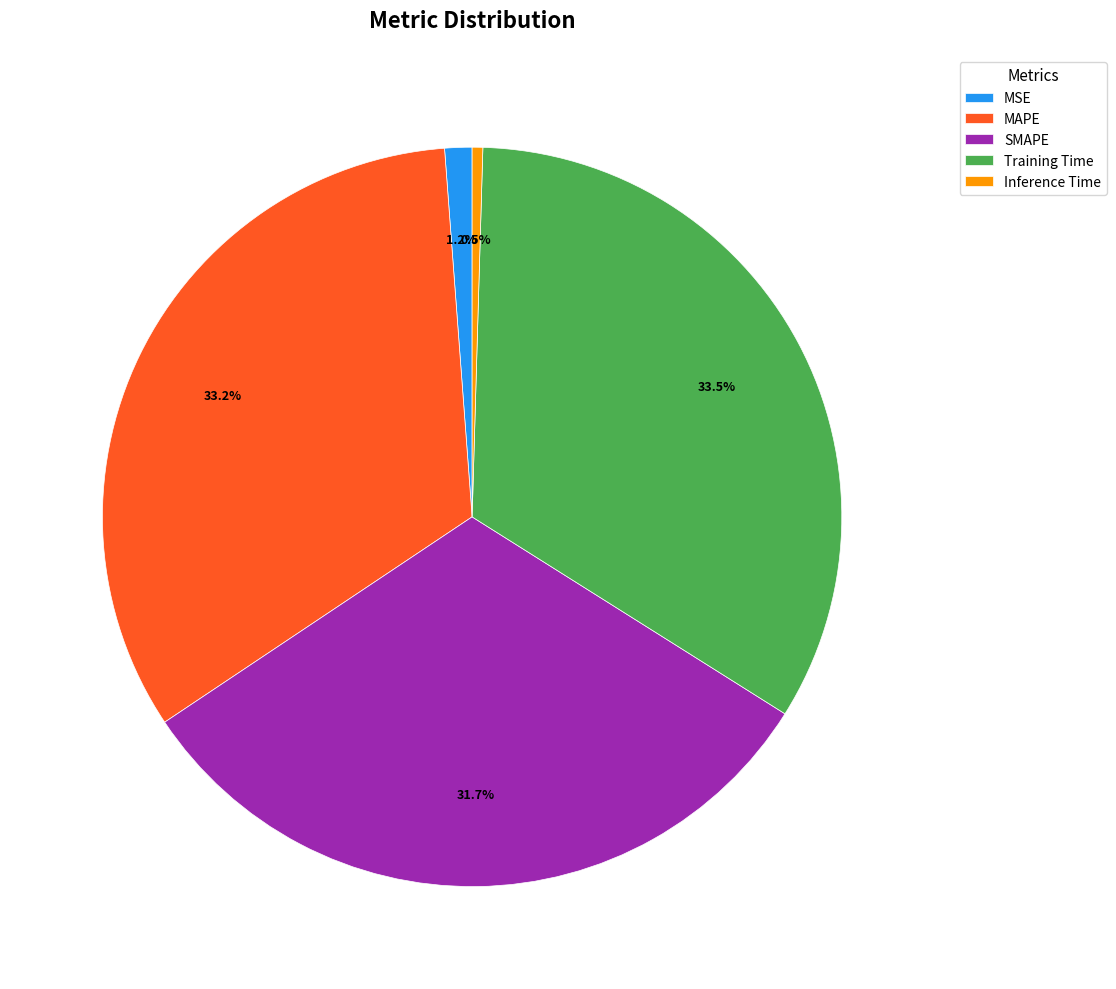

Is the sum of MAPE and MSE greater than half?

No